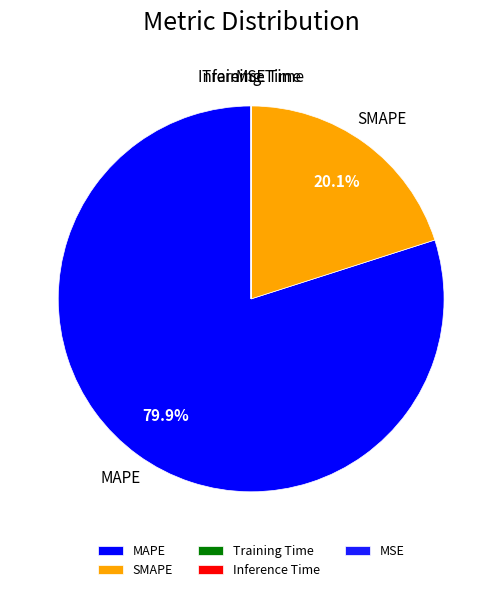

Which category has the biggest portion of the pie?

MAPE